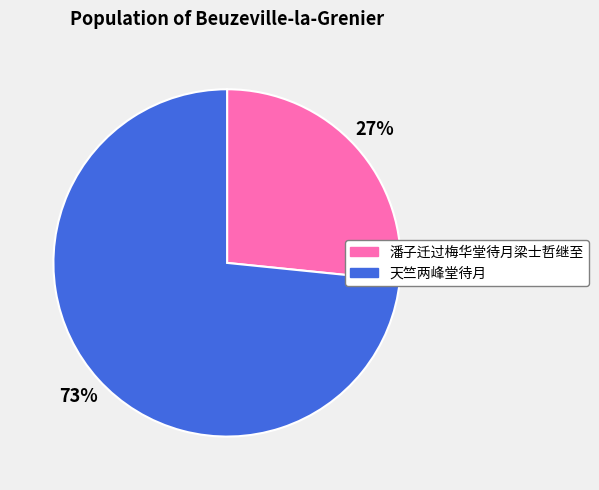

Rank the categories by value from lowest to highest.

潘子迁过梅华堂待月梁士哲继至, 天竺两峰堂待月